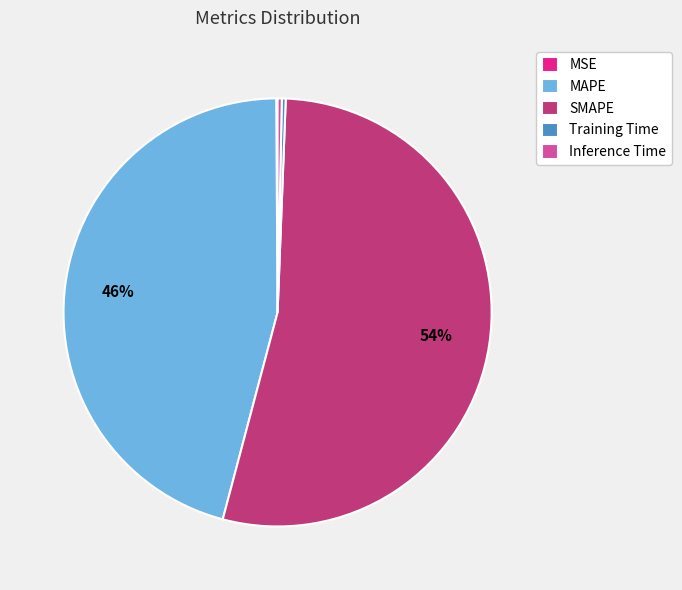

Is it true that Inference Time is 15% of the pie?

False